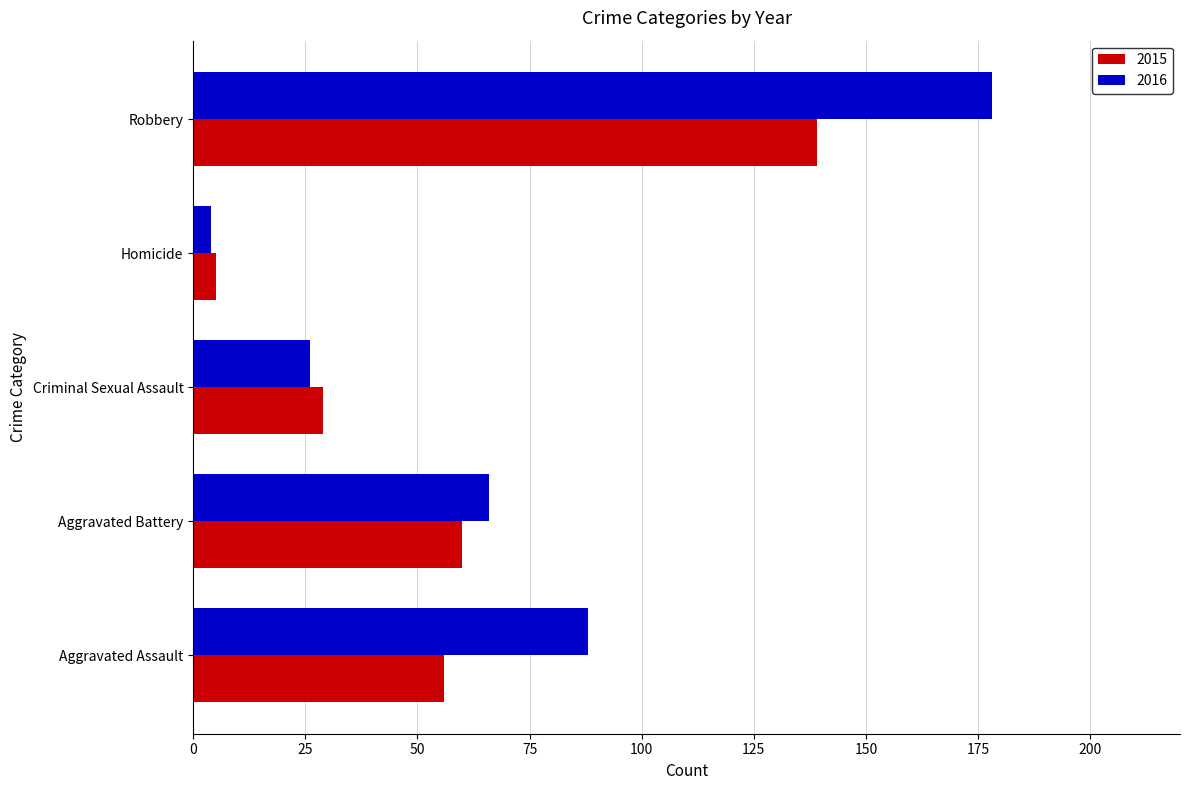

Rank the series at Robbery from highest to lowest value.

2016, 2015